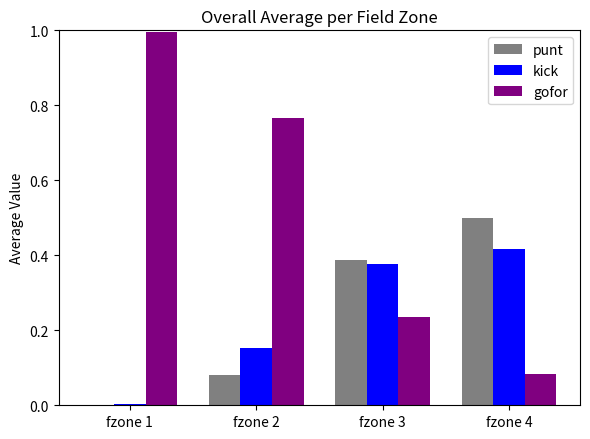

What is the maximum value shown in the chart?

1.0